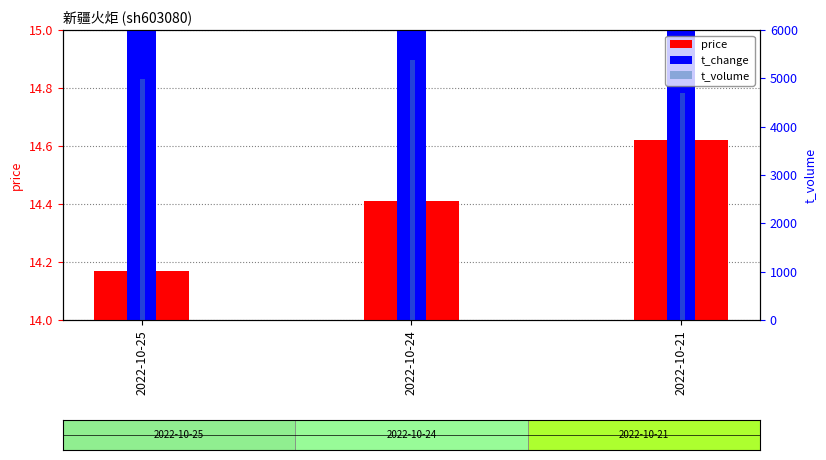

What is the total value across all series at 2022-10-24?

5405.0